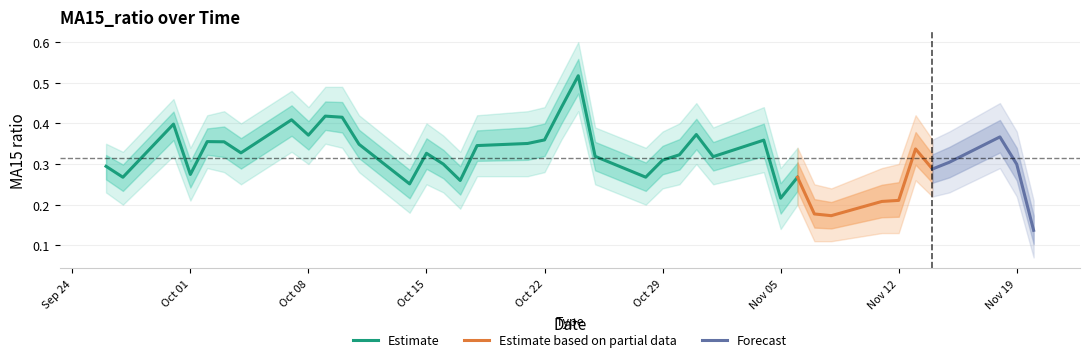

True or false: MA15_ratio has more than 1 interior local peaks.

True